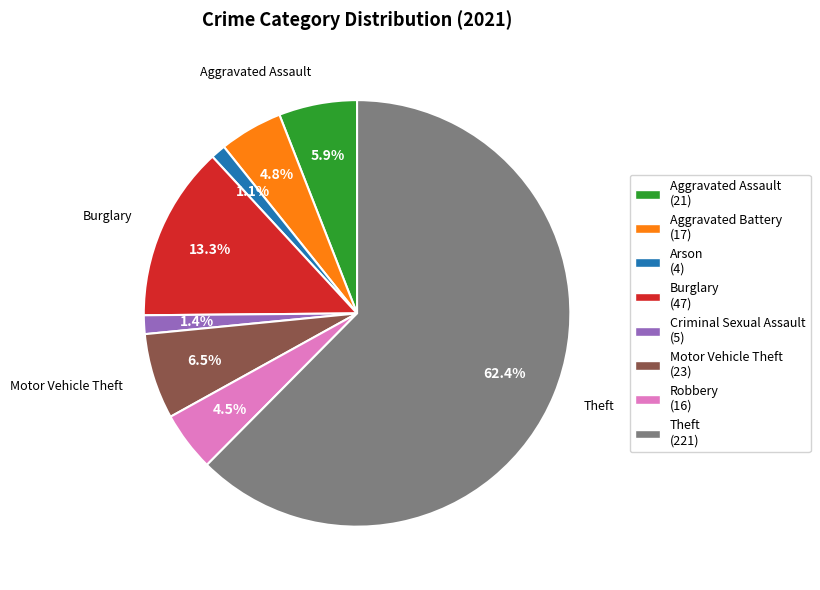

What is the ratio of the value at Motor Vehicle Theft (23) to the value at Criminal Sexual Assault (5)?

4.6